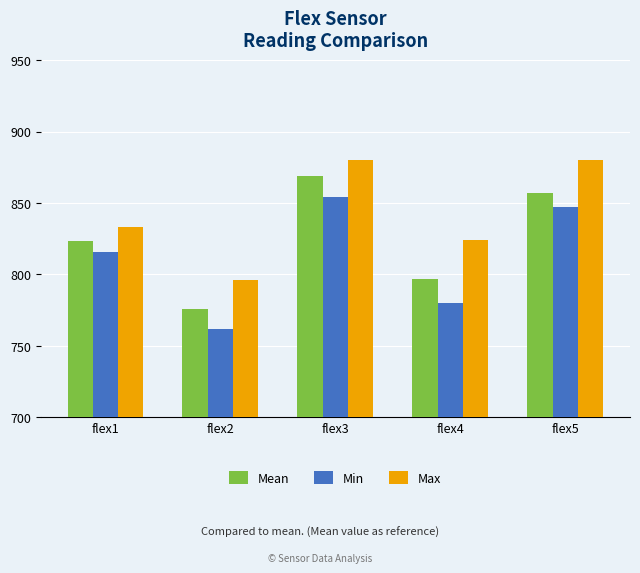

Which series changed the most between flex3 and flex5?

Mean